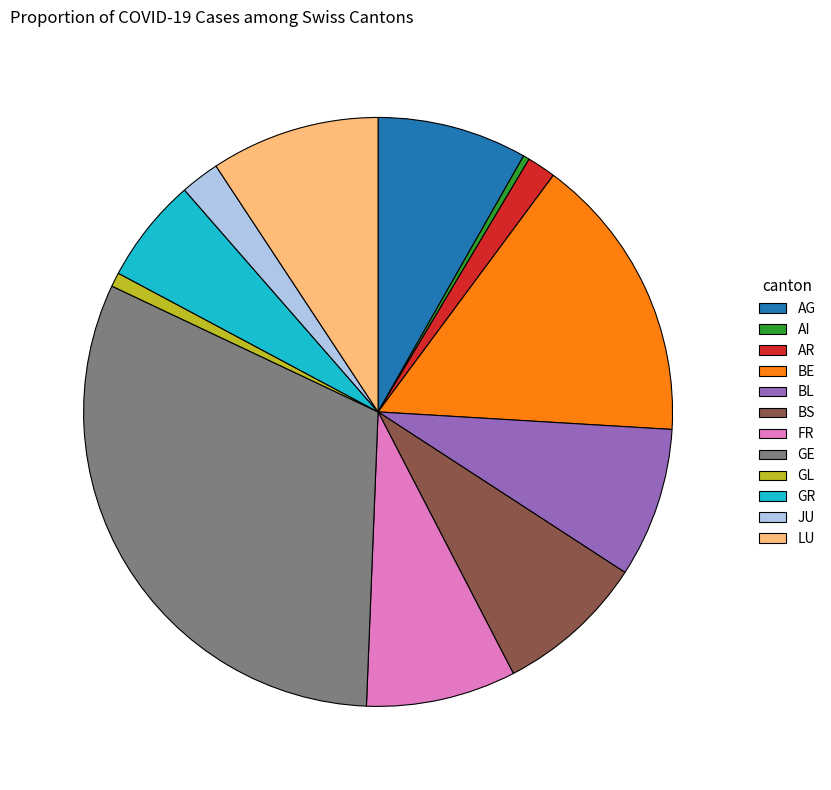

Is there any slice that represents more than half of the pie?

No